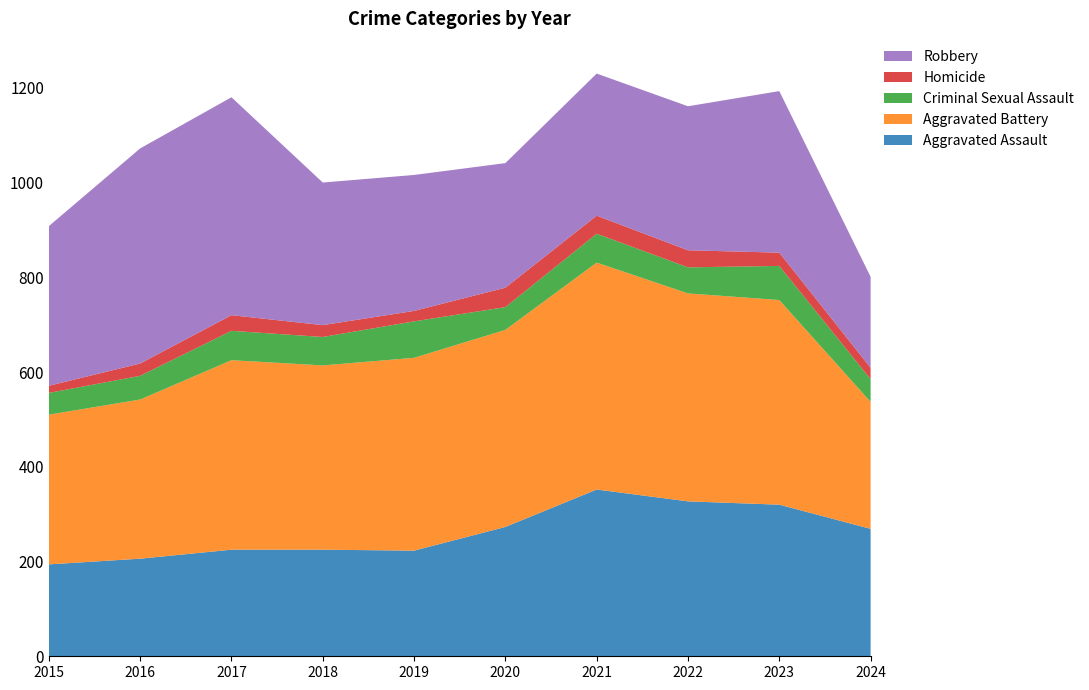

Reading left to right, transcribe all the data shown in this chart.

Aggravated Assault: 194	206	225	225	223	273	352	327	320	269
Aggravated Battery: 316	336	400	389	407	416	479	439	432	268
Criminal Sexual Assault: 46	50	62	60	77	48	61	55	72	48
Homicide: 15	26	33	25	22	41	38	36	28	24
Robbery: 337	454	460	301	287	263	300	304	341	192